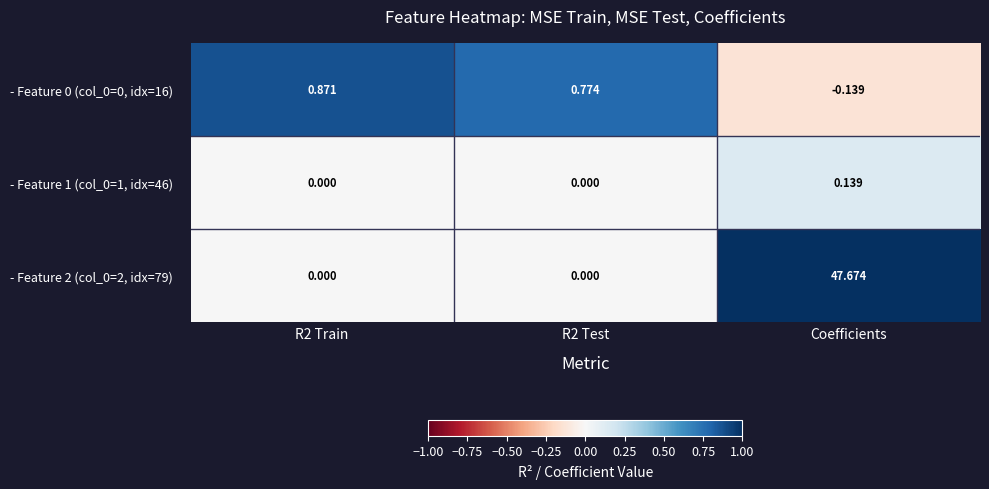

At how many categories does at least one series exceed 0?

3